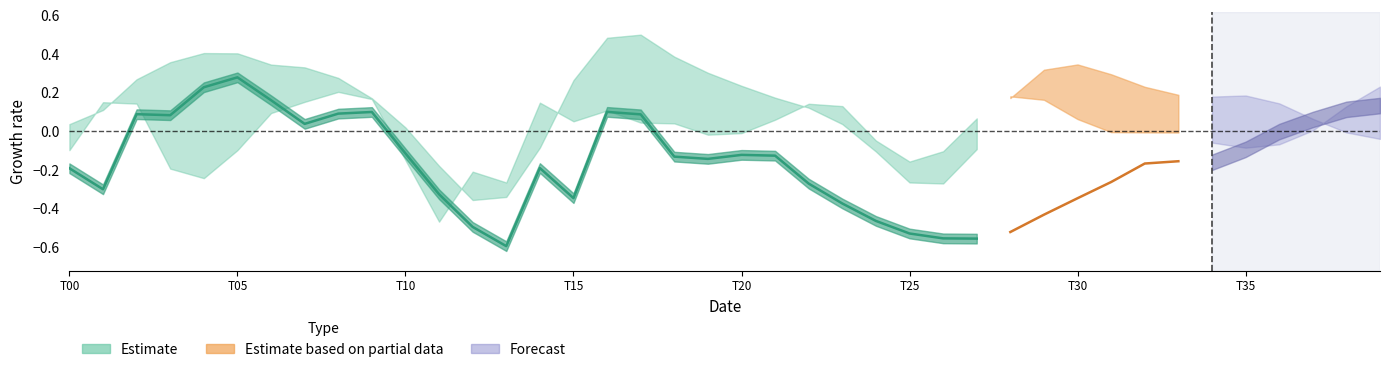

Is this an area chart (filled region under the line)?

No